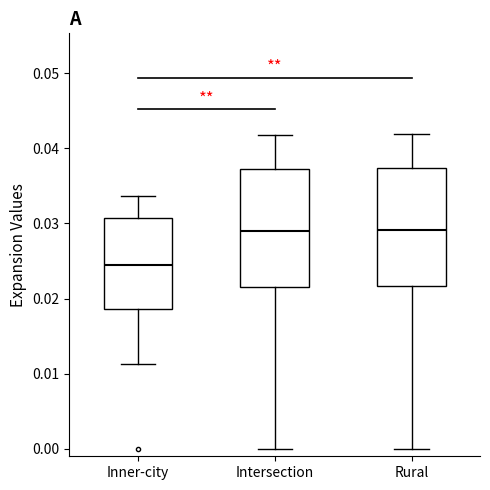

Where is the upper edge of the box for Intersection on the y-axis? The values are not printed on the chart, so give them approximately, as read against the axis.

0.037